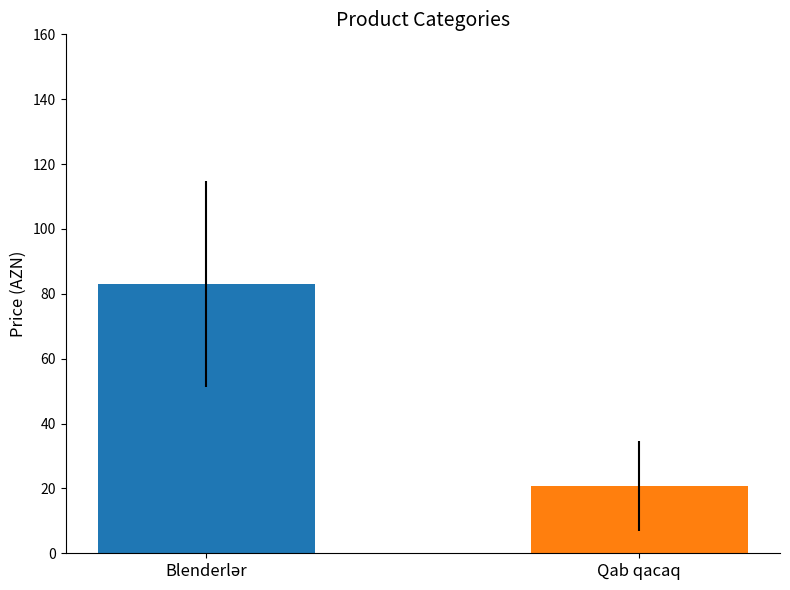

The value at Qab qacaq is 12.4. True or false?

False